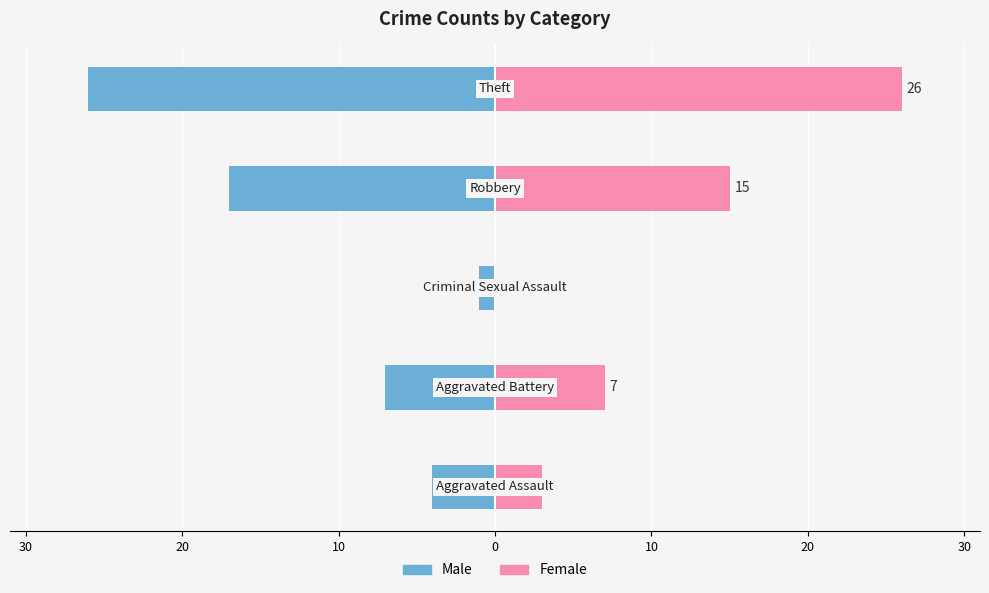

What is the difference between the second highest and second lowest values in the Female series?

12